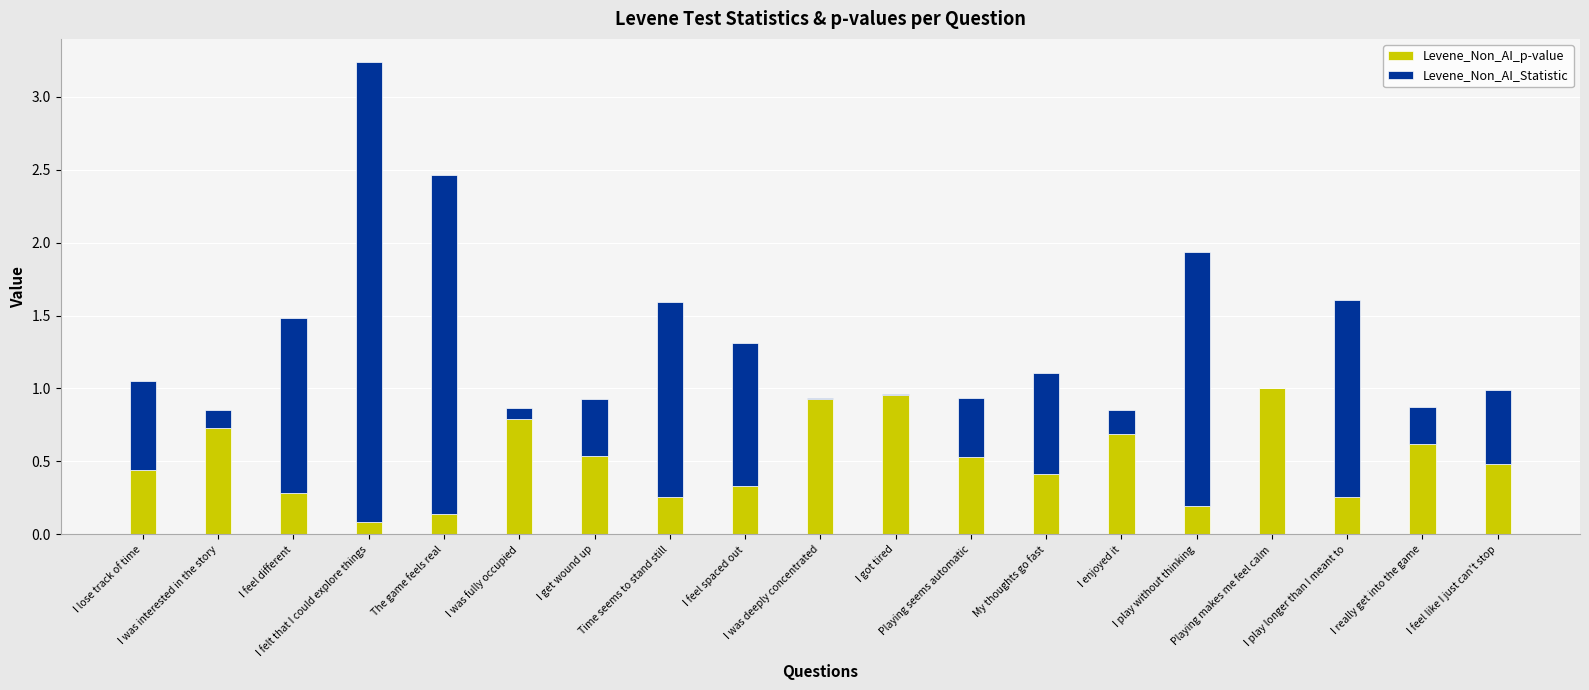

What is the sum of all Levene_Non_AI_Statistic values?

15.3